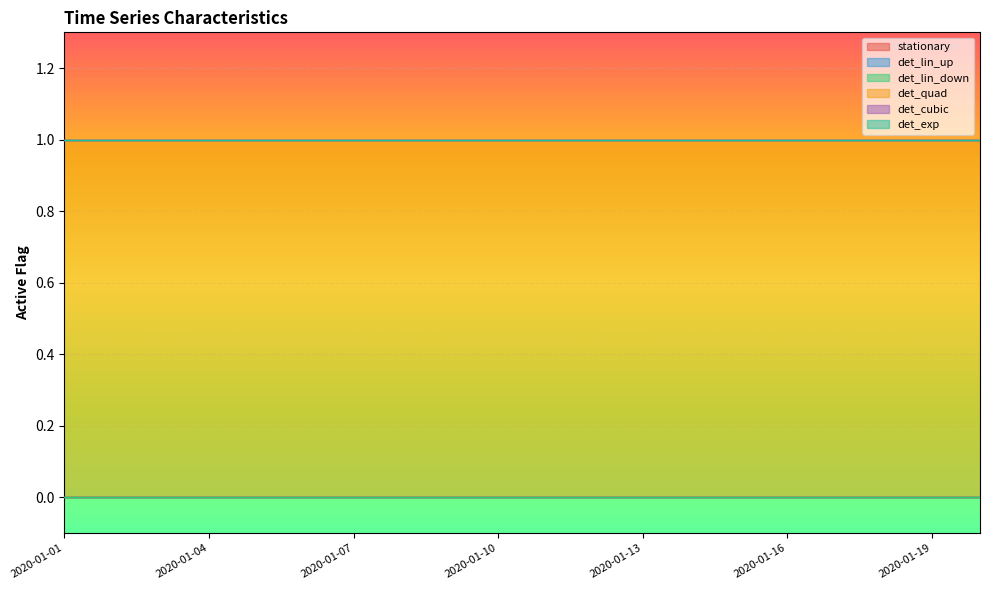

How many lines are shown in the chart?

6